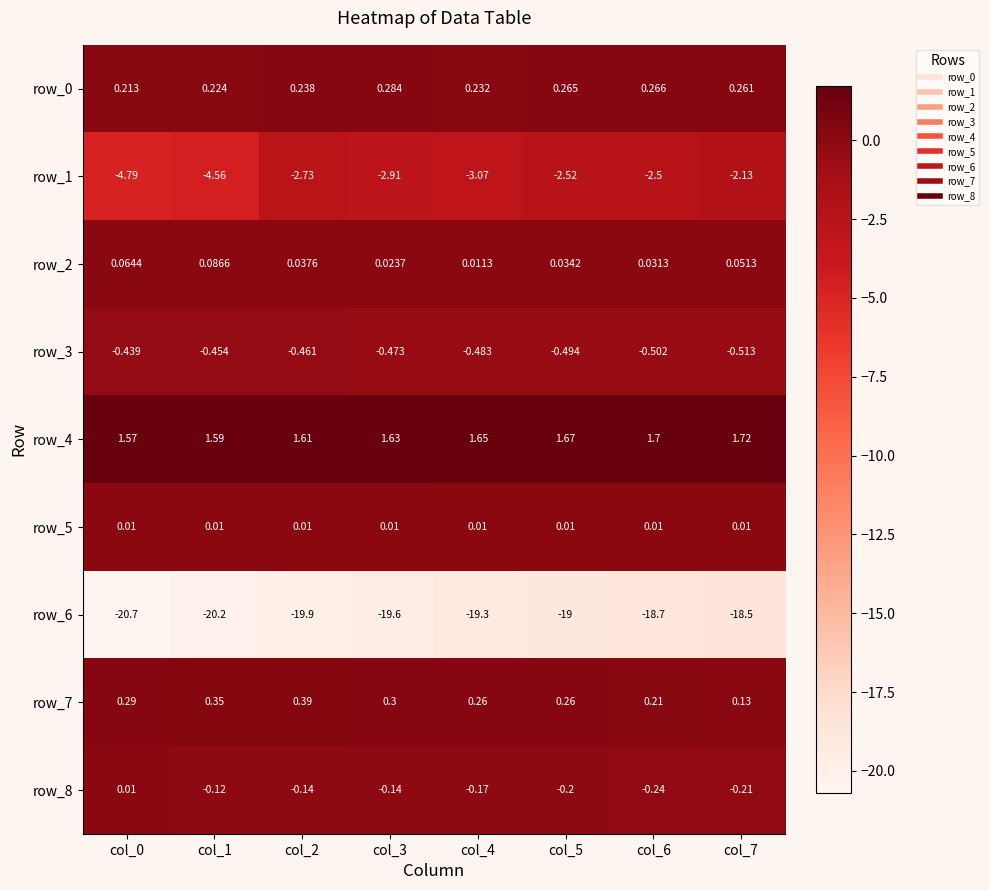

Which series has the largest range (max minus min)?

row_1